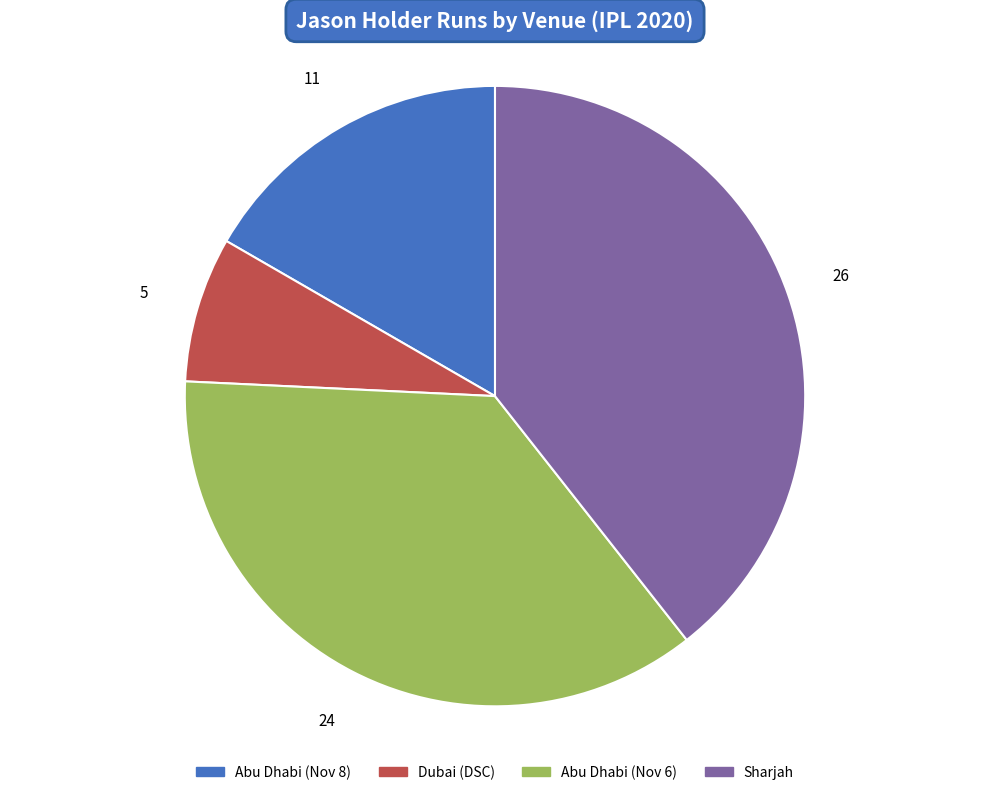

Is it true that Sharjah is 39% of the pie?

True